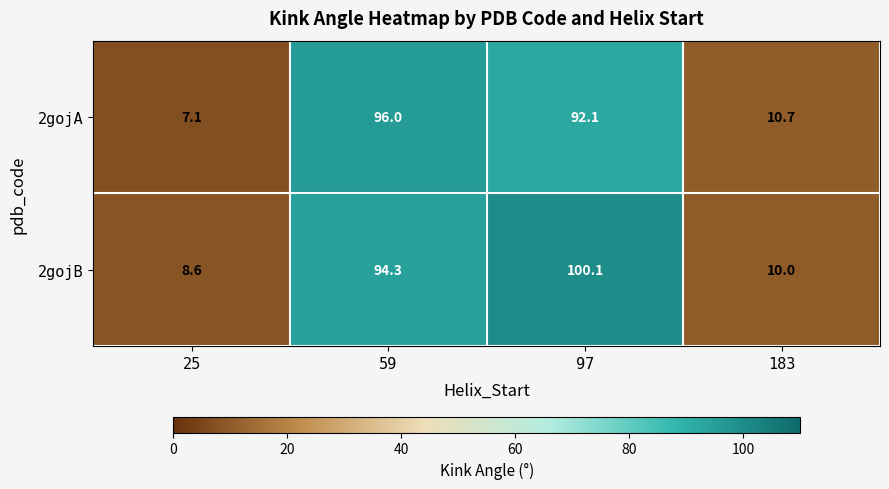

Reading right to left, extract all data points from this chart.

2gojA: 10.7	92.1	96.0	7.1
2gojB: 10.0	100.1	94.3	8.6